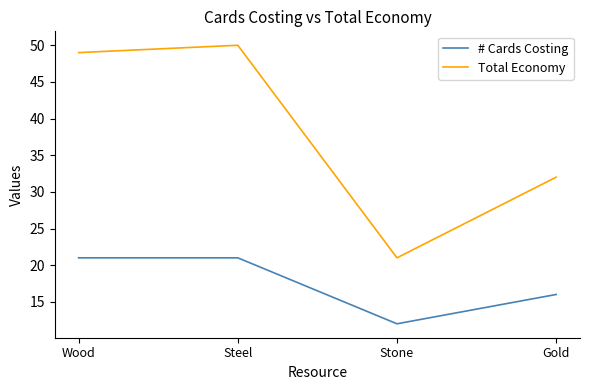

Count the number of categories in the chart.

4